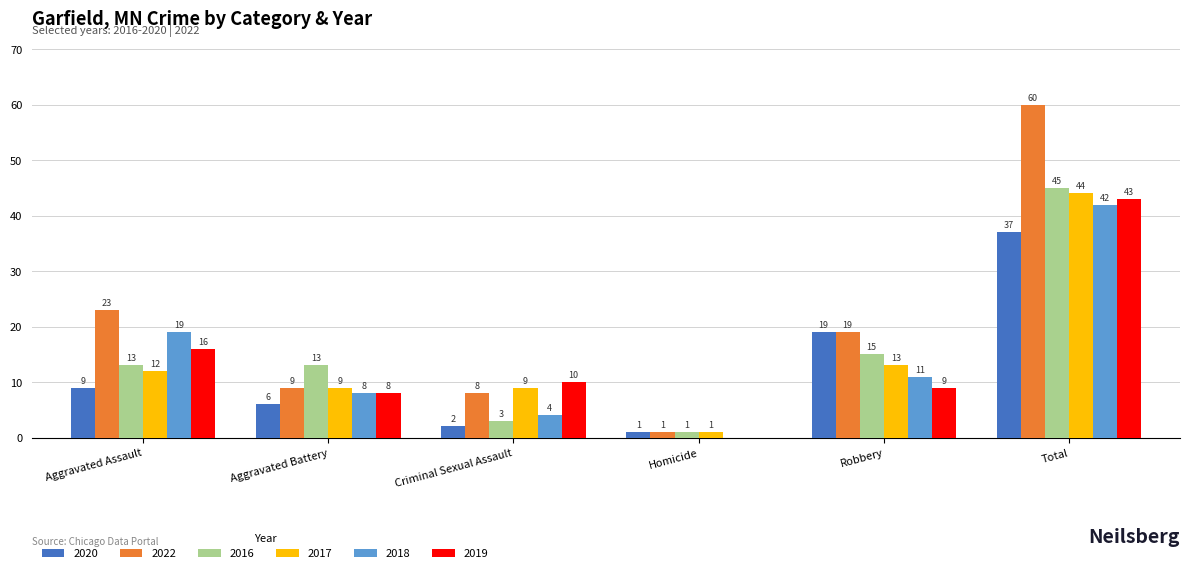

Are the bars horizontal?

No